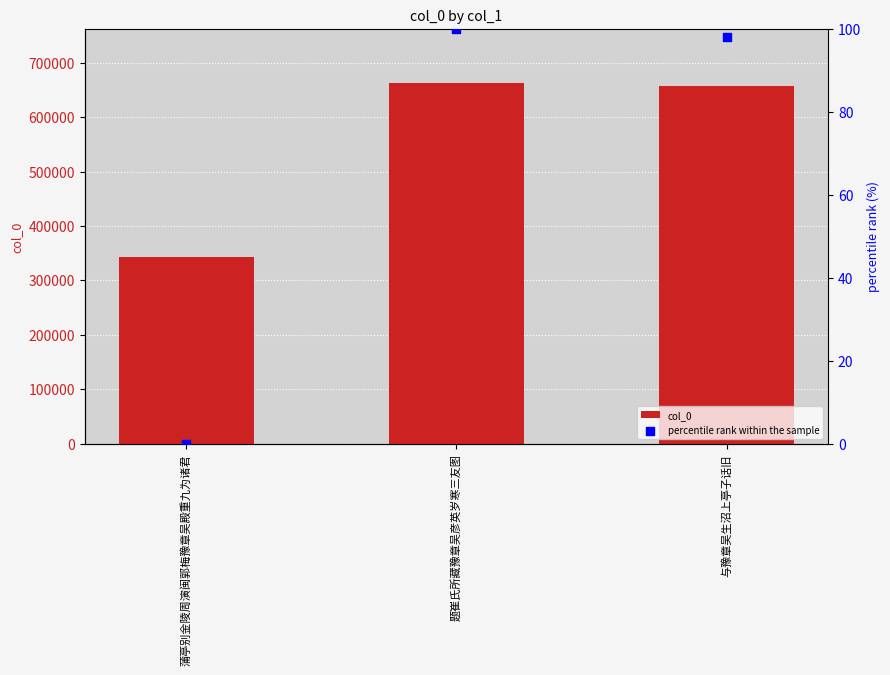

At how many categories does at least one series exceed 92650?

3